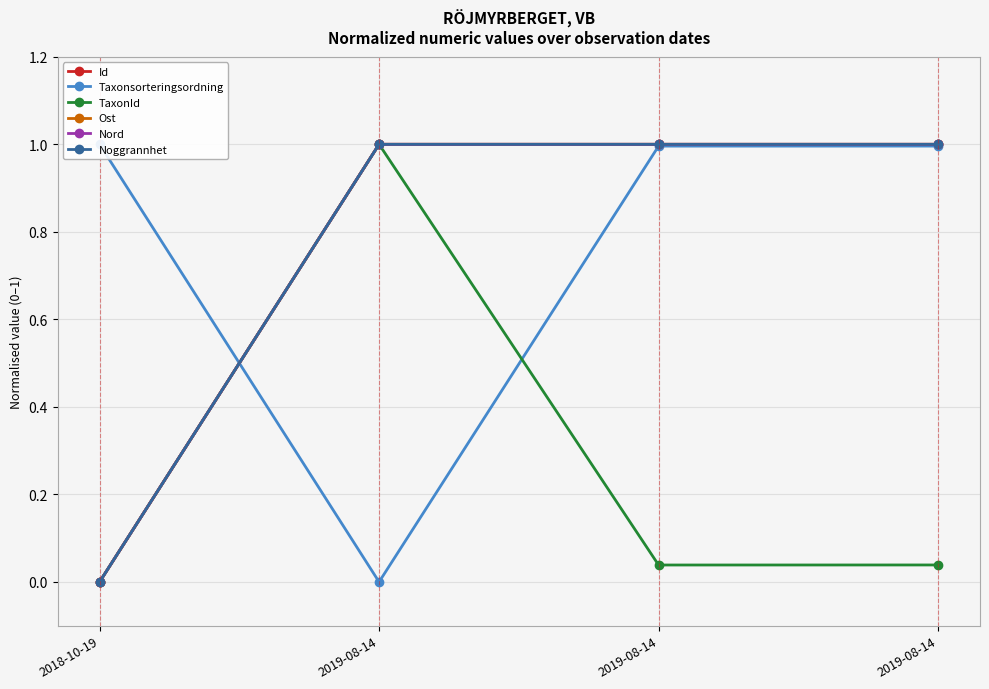

Does the chart display data point markers on the line(s)?

Yes